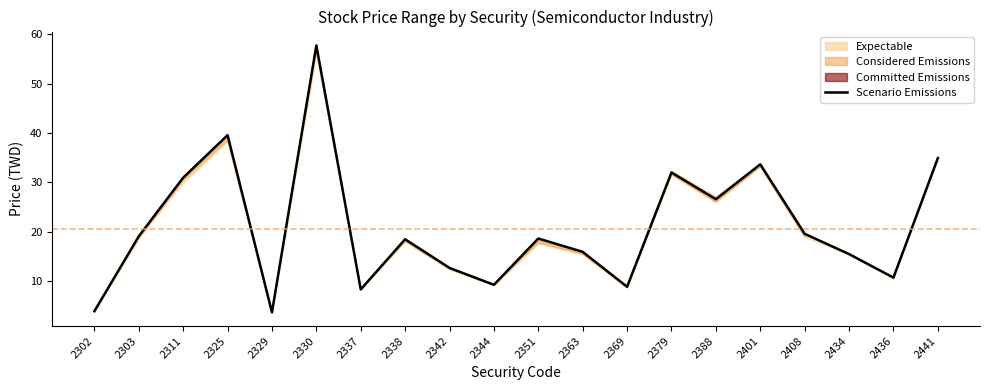

Reading right to left, transcribe all the data shown in this chart.

34.9	10.8	15.5	19.6	33.6	26.6	32.0	8.9	15.9	18.6	9.3	12.7	18.5	8.3	57.7	3.7	39.5	30.9	19.1	4.0